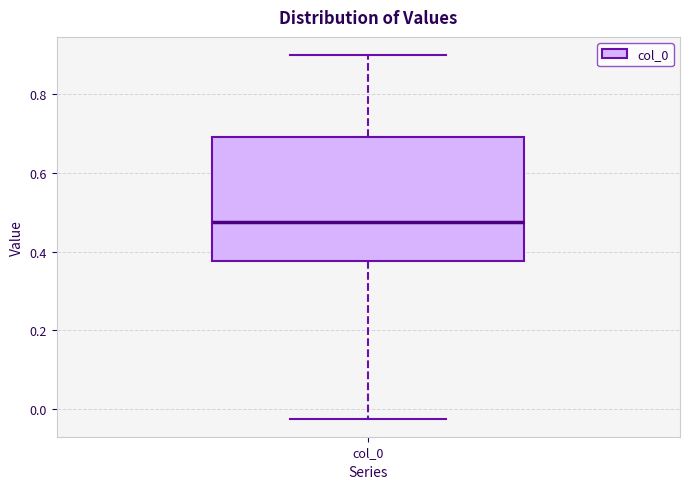

Read this box plot against the y-axis: the position of the median line, the range covered by the box, and the ends of both whiskers. The values are not printed on the chart, so give them approximately, as read against the axis.

median 0.48, box 0.38 to 0.70, whiskers -0.02 to 0.90